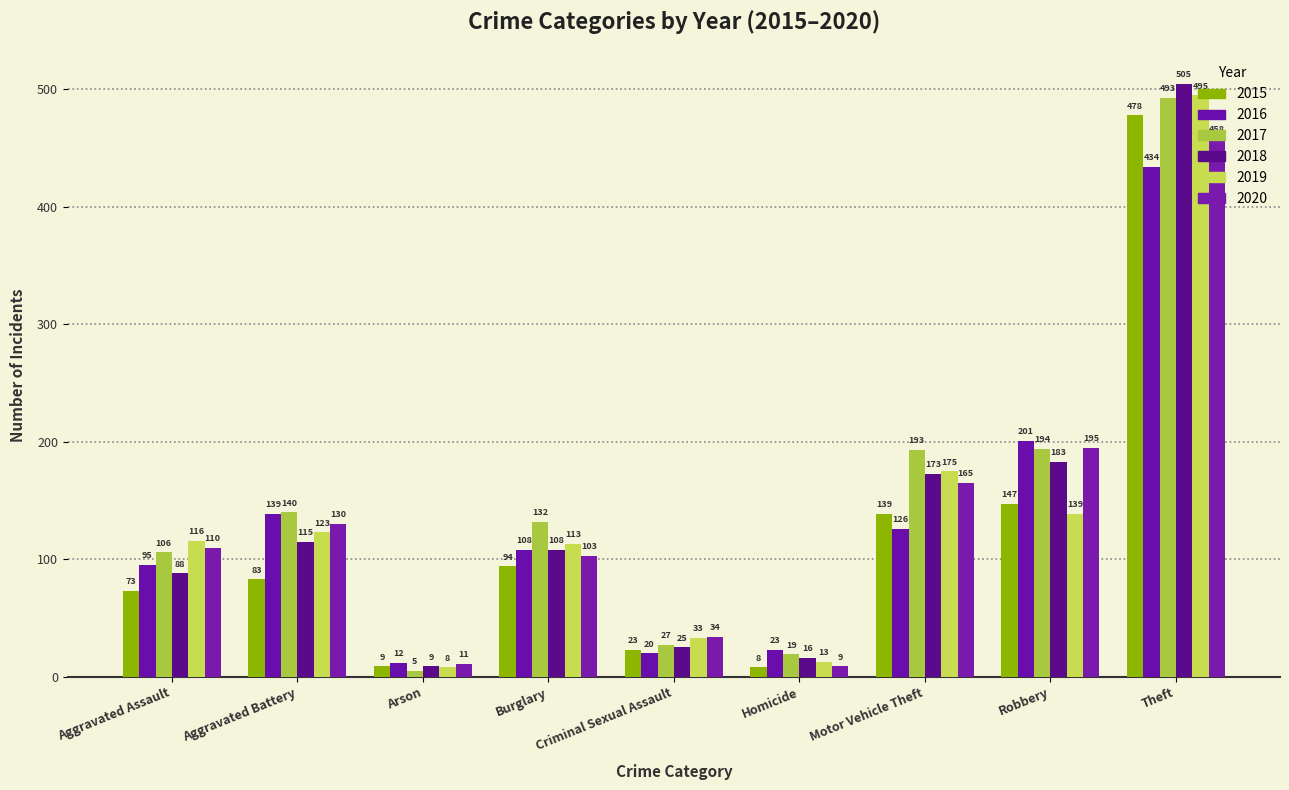

How many data points in 2017 are less than 132?

4